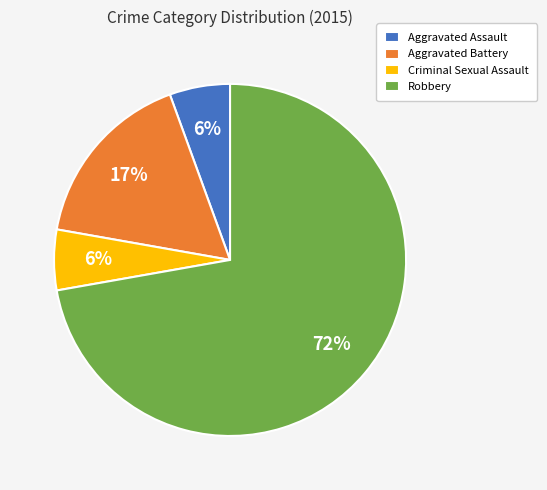

Which category accounts for the majority?

Robbery